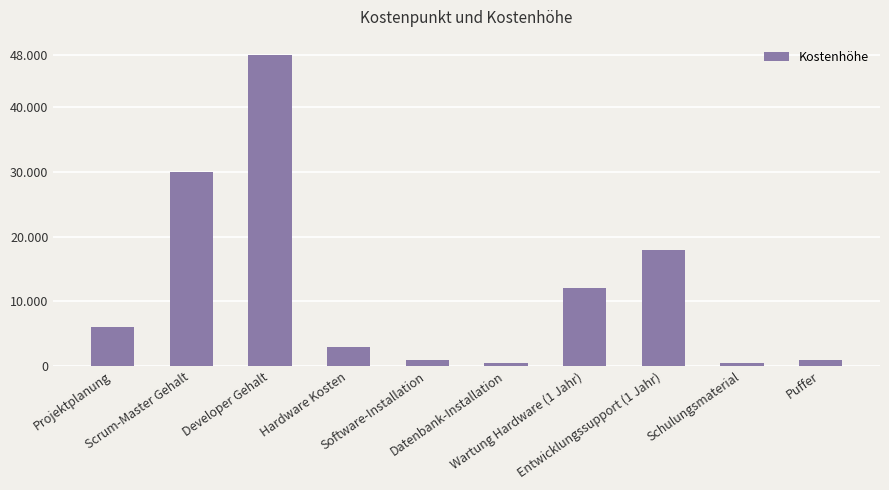

List the labels in order of value, largest first.

Developer Gehalt, Scrum-Master Gehalt, Entwicklungssupport (1 Jahr), Wartung Hardware (1 Jahr), Projektplanung, Hardware Kosten, Software-Installation, Puffer, Datenbank-Installation, Schulungsmaterial